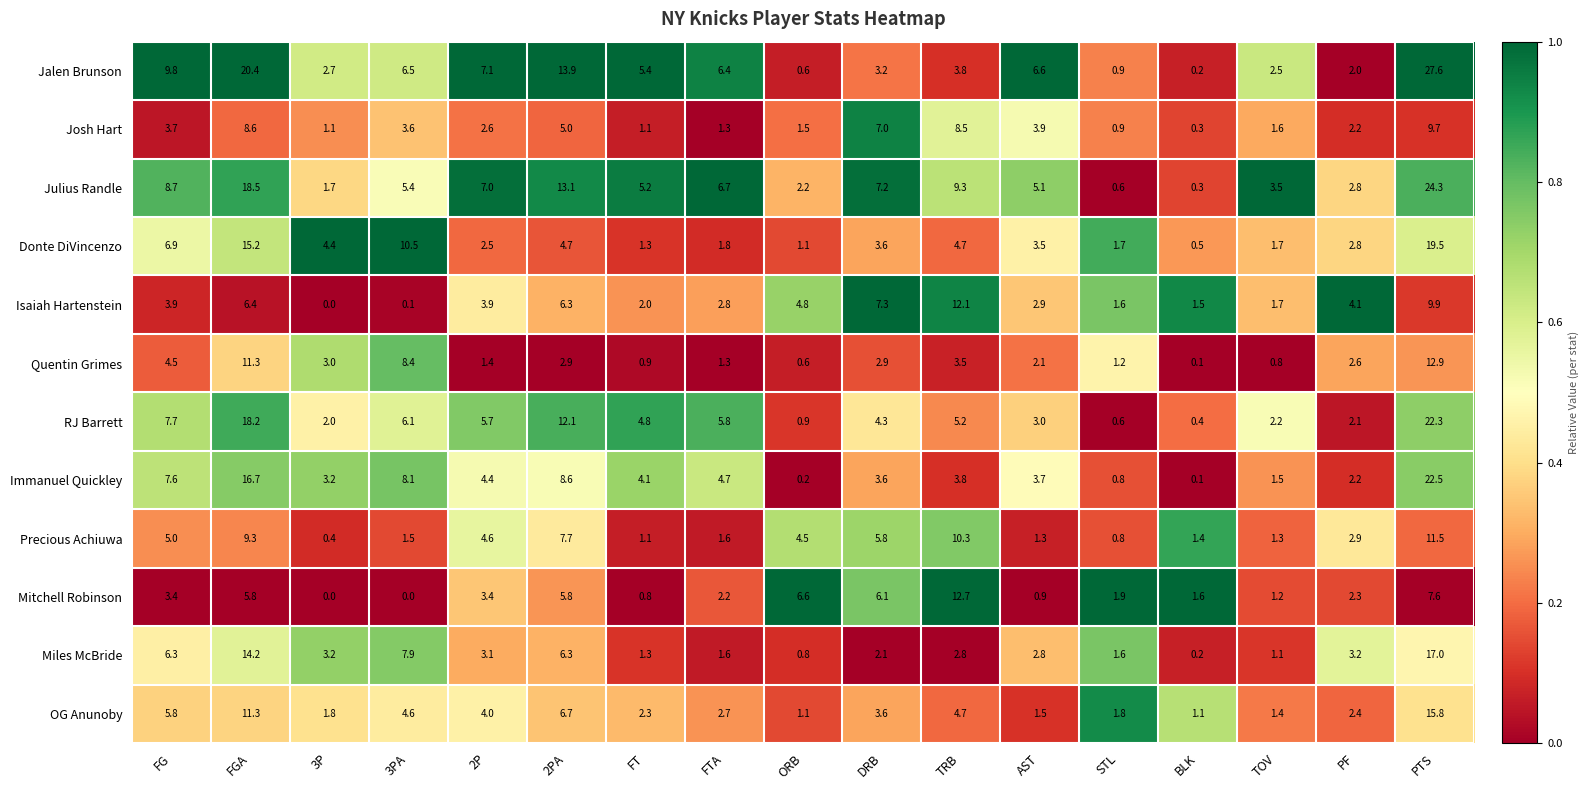

Which series has the largest total across all categories?

Julius Randle